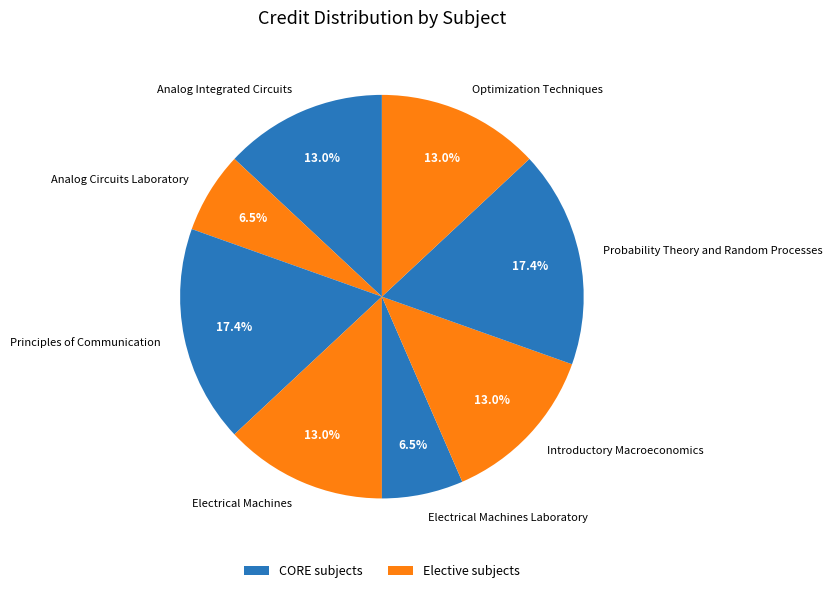

How much of the chart is everything except Principles of Communication?

82.6%